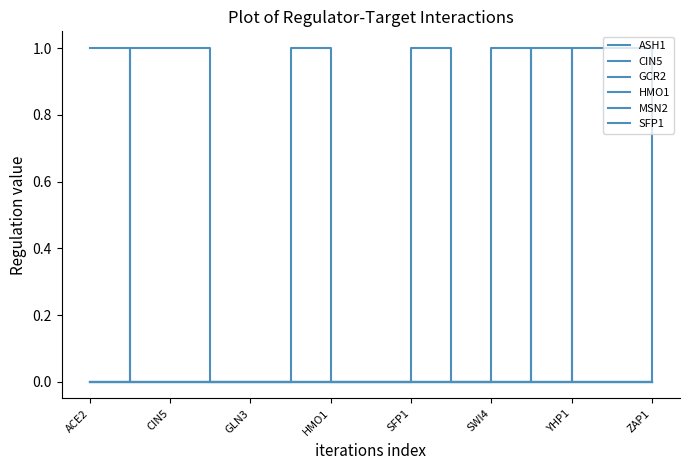

List the series in order of their peak value, highest first.

ASH1, MSN2, SFP1, CIN5, GCR2, HMO1